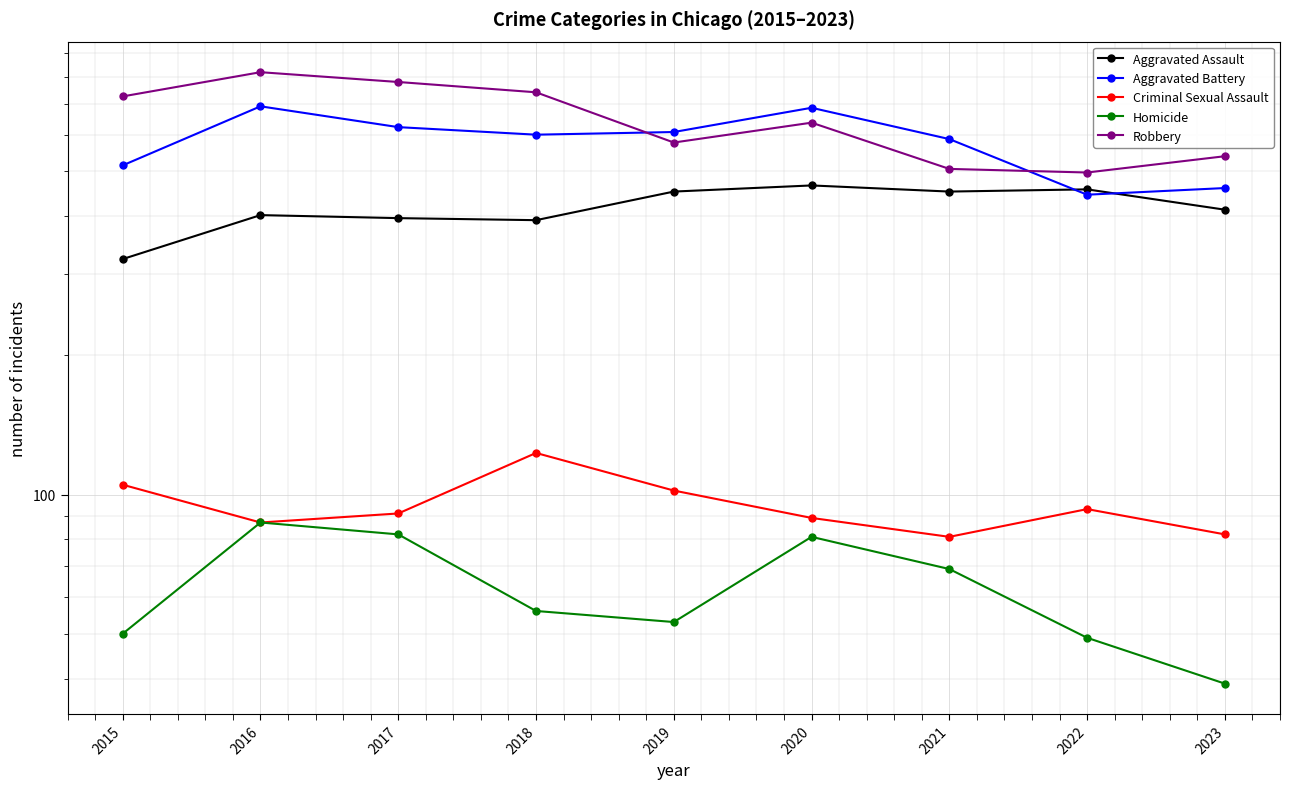

What is the spread (max minus min) of values at 2023?

500